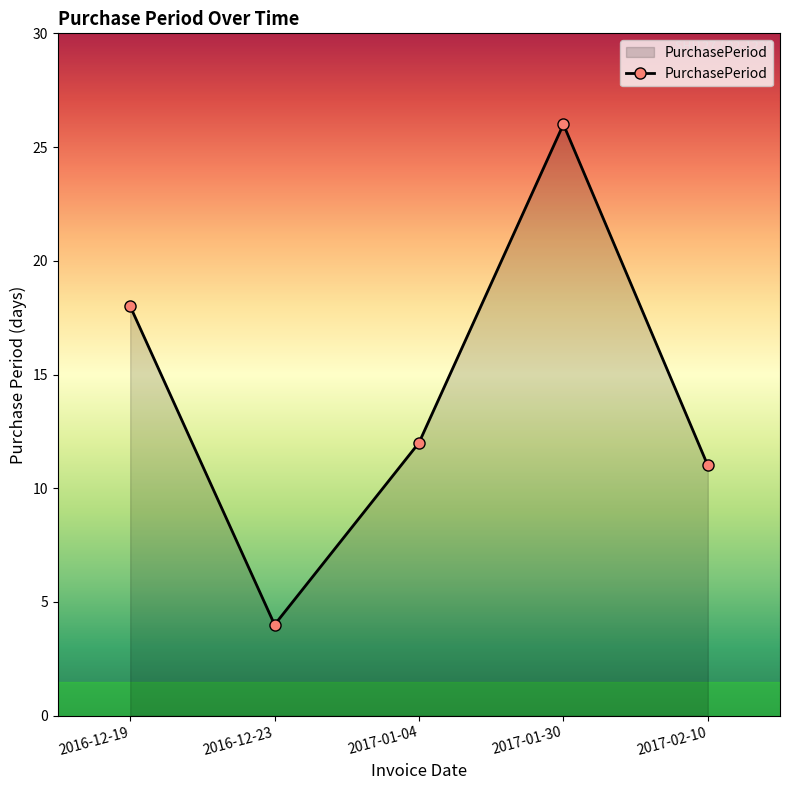

How many points are lower than both their immediate neighbors (excluding endpoints)?

1